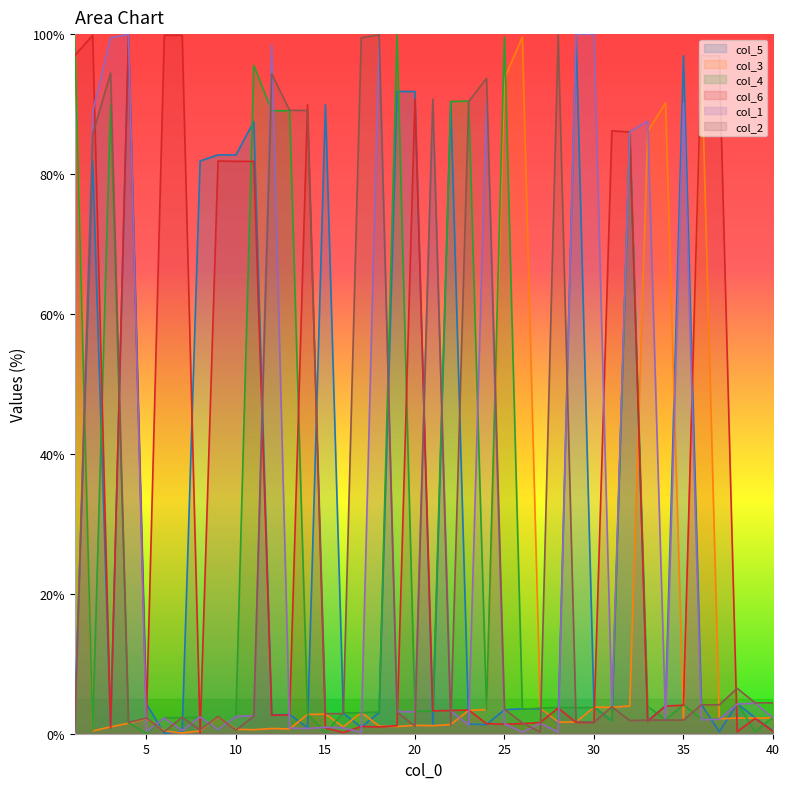

What is the average value of the col_2 series?

27.4